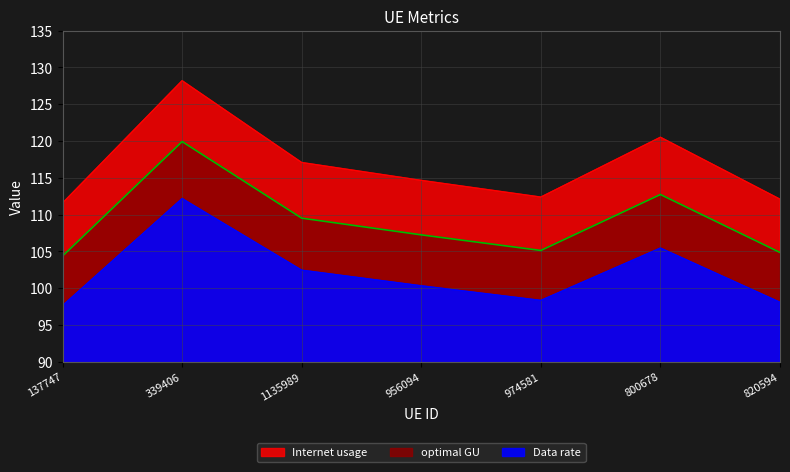

How many values in the optimal GU series are below 107?

3